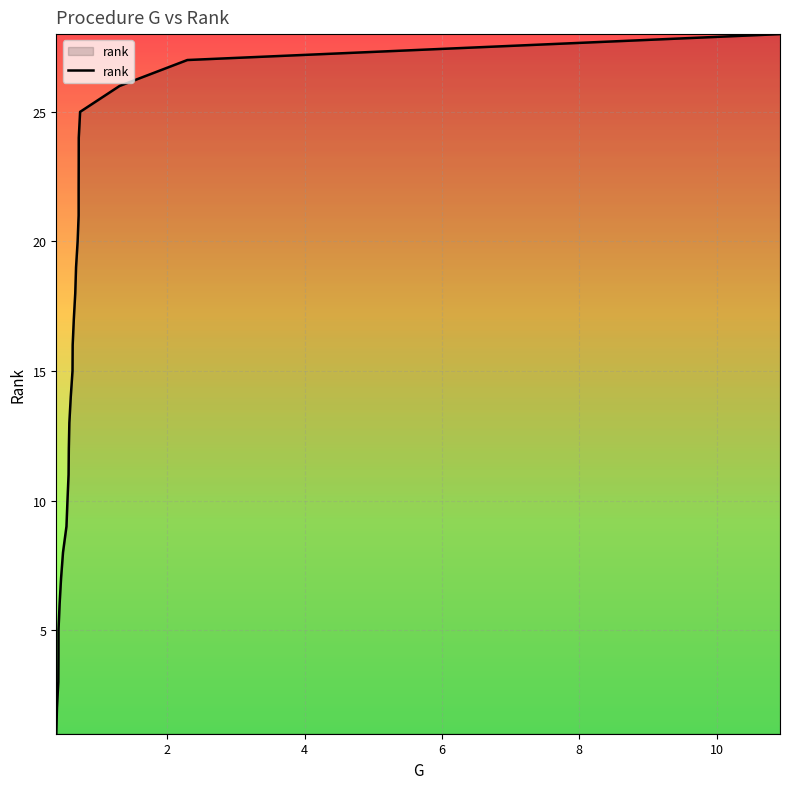

How many values exceed 15?

13